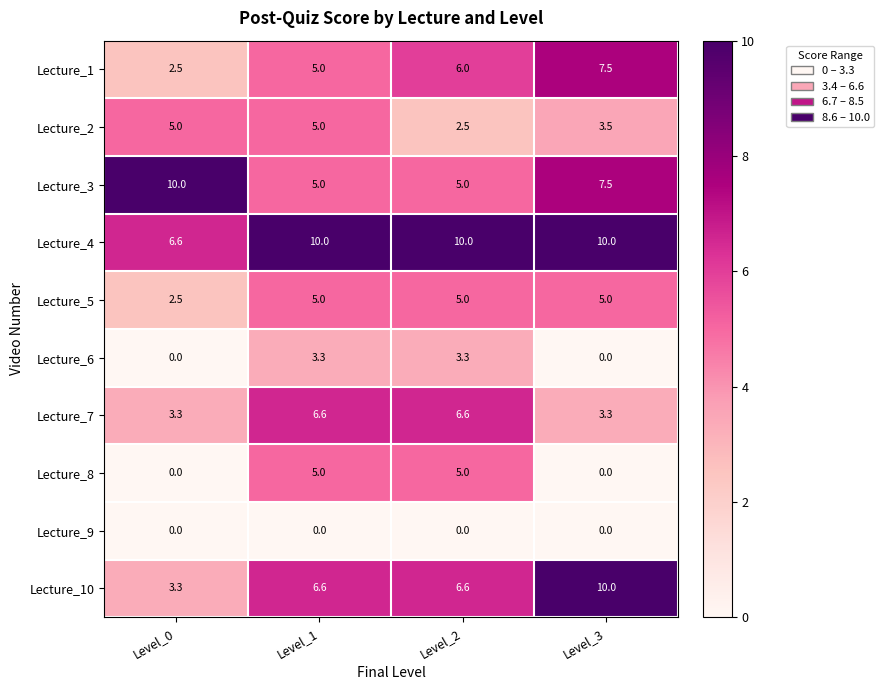

Count the Lecture_8 values in the range 0 to 5.

4